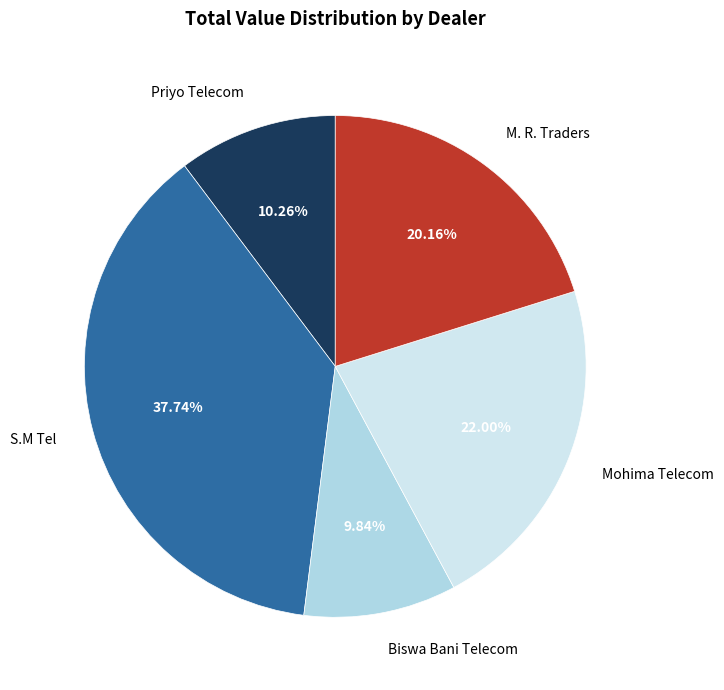

Is there any slice that represents more than half of the pie?

No